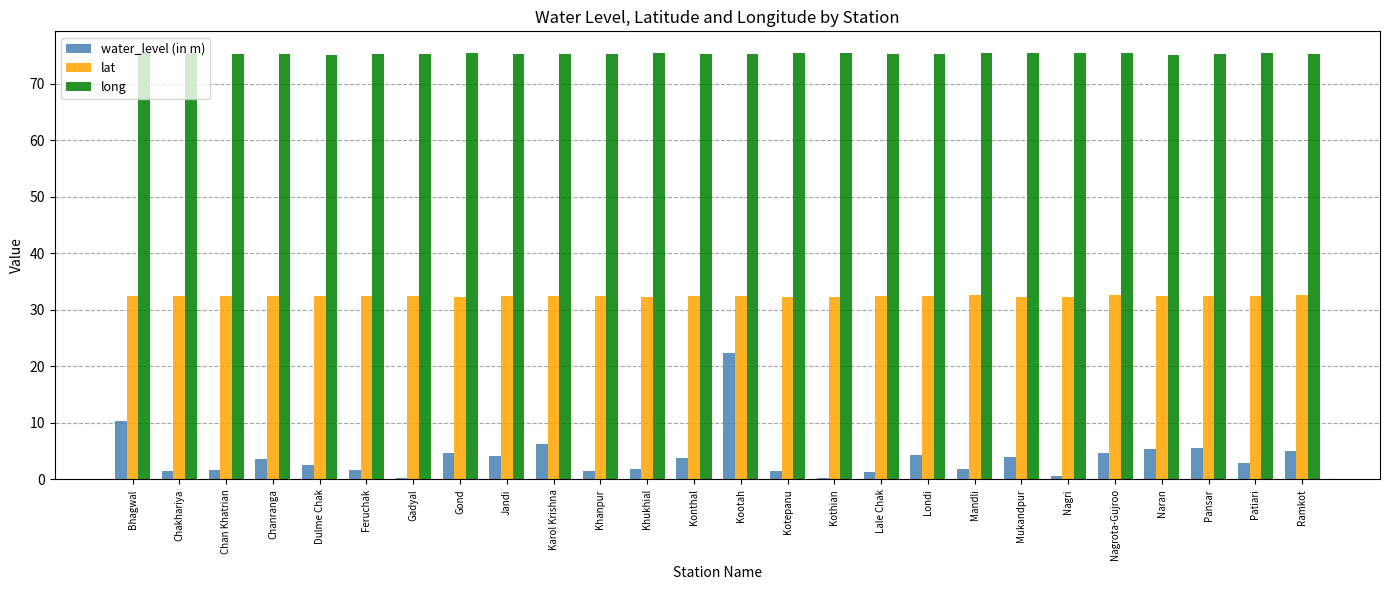

What is the approximate value of water_level (in m) at Patiari?

3.0